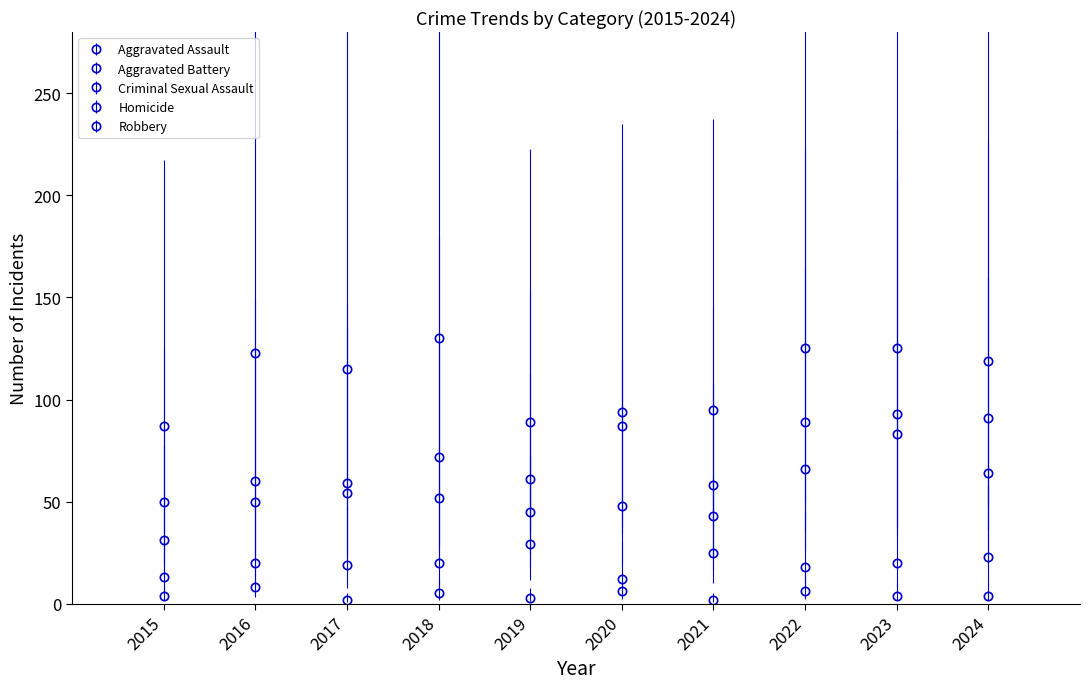

Count the number of data series in this chart.

5